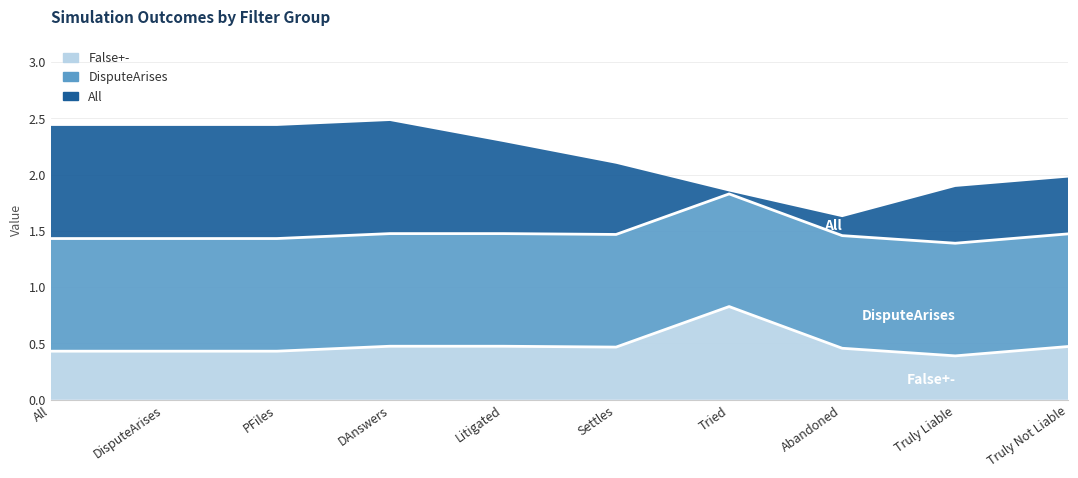

What is the lowest value of the DisputeArises series?

1.0